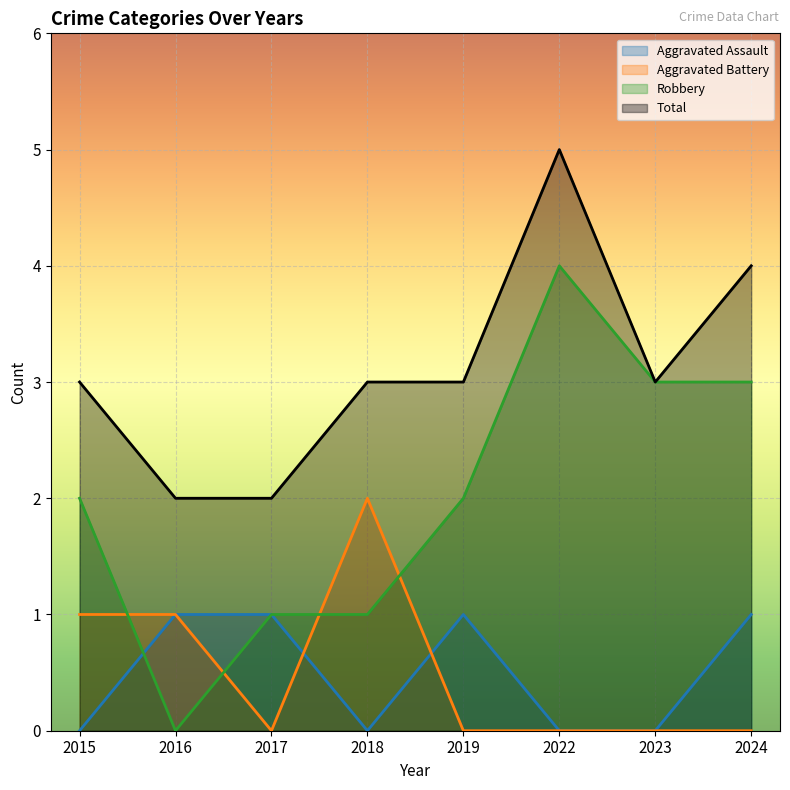

Which series has the largest total across all categories?

Total